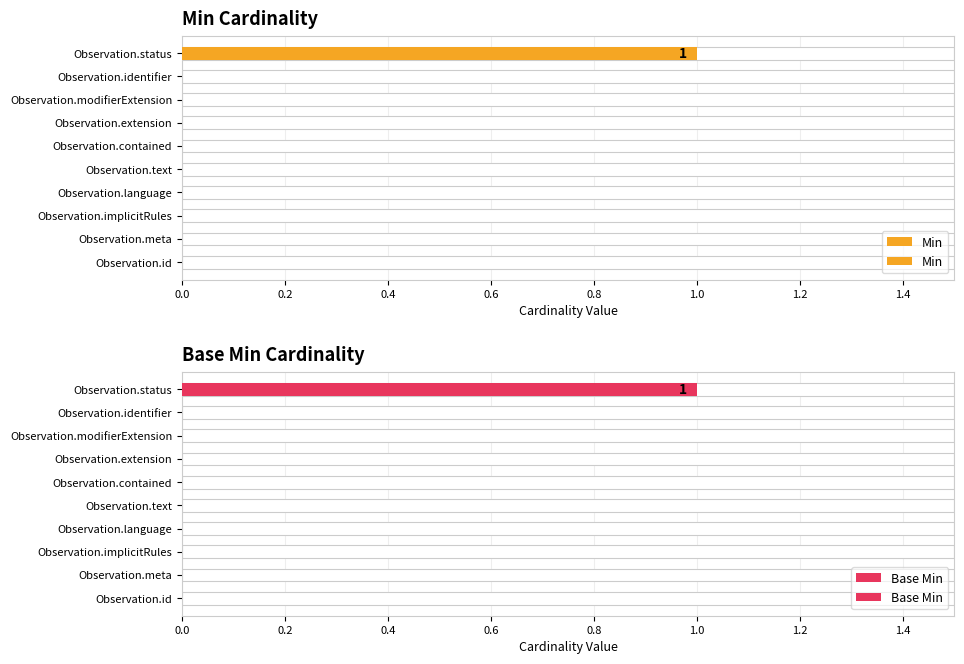

Reading left to right, extract all data points from this chart.

Min: 0	0	0	0	0	0	0	0	0	1
Base Min: 0	0	0	0	0	0	0	0	0	1